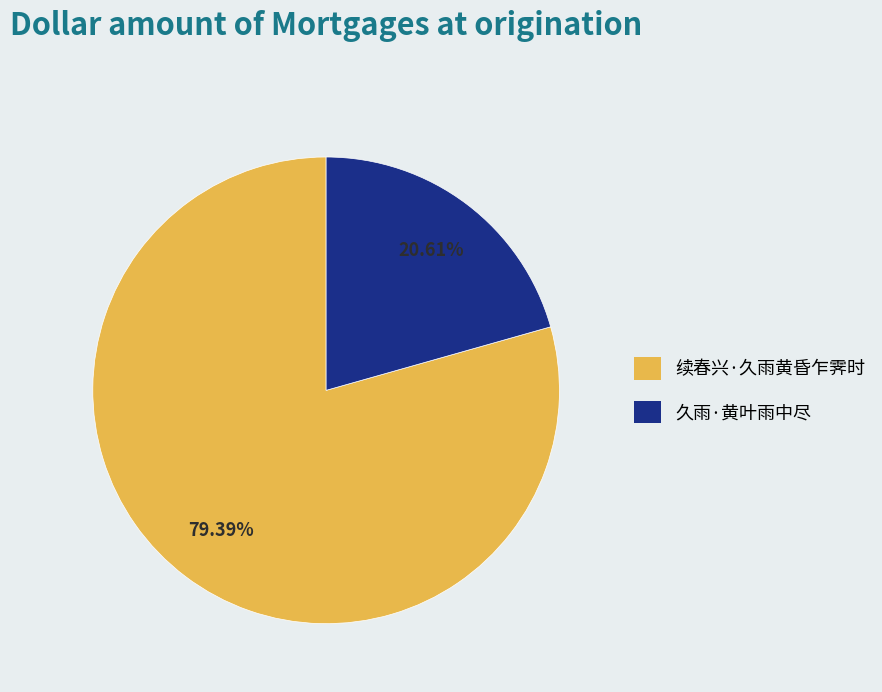

To the nearest percent, what is the difference between the largest and smallest slice percentages?

59%